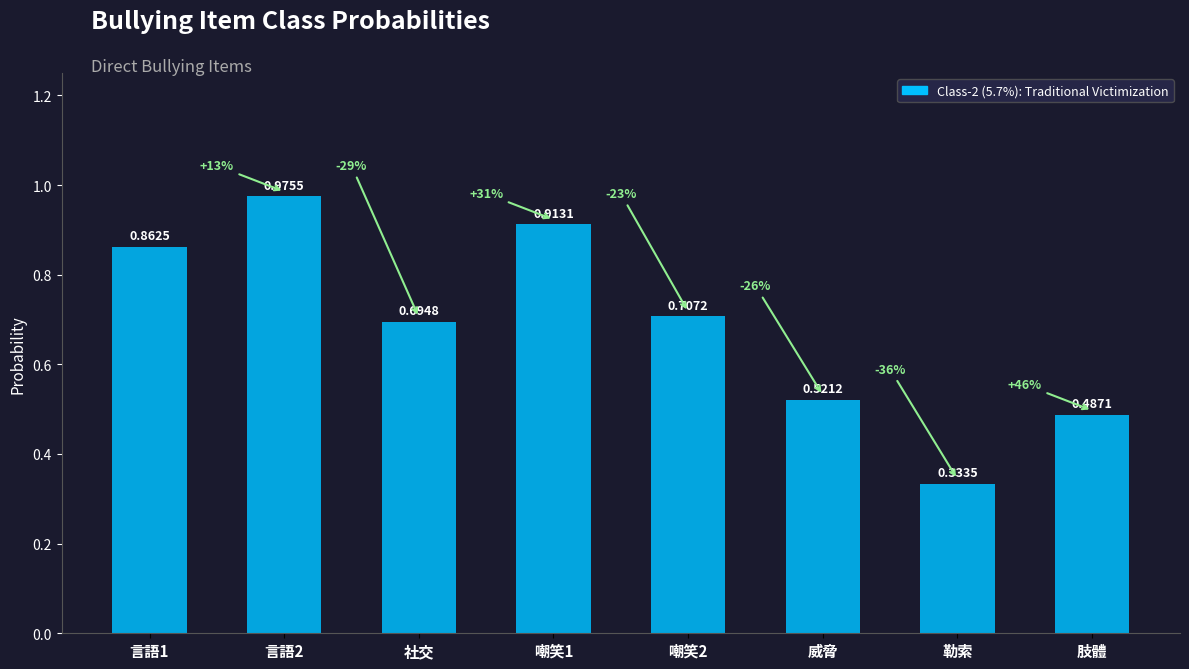

What is the label of the 3rd bar from the right?

威脅